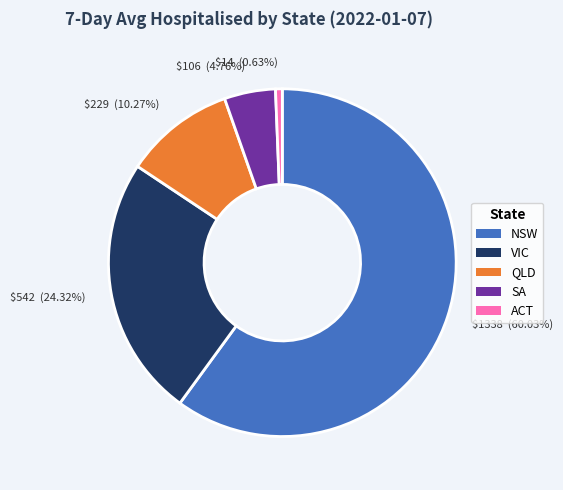

What is the largest slice in the pie chart?

$1338 (60.03%)